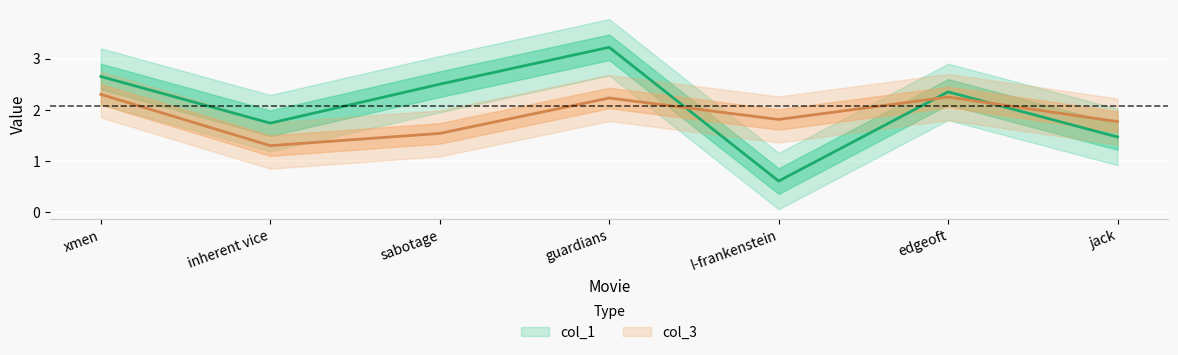

What is the label of the 2nd point from the right?

edgeoft